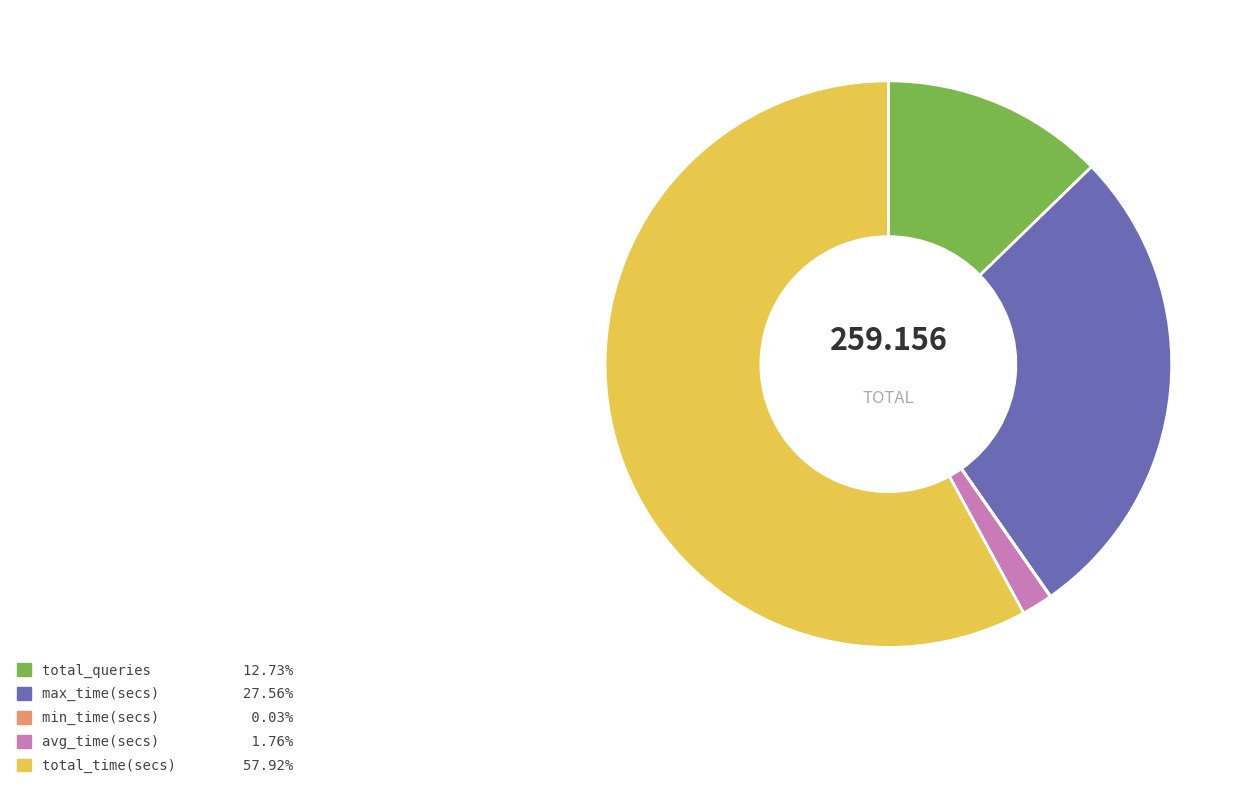

Does total_time(secs) represent more than half of the total?

Yes